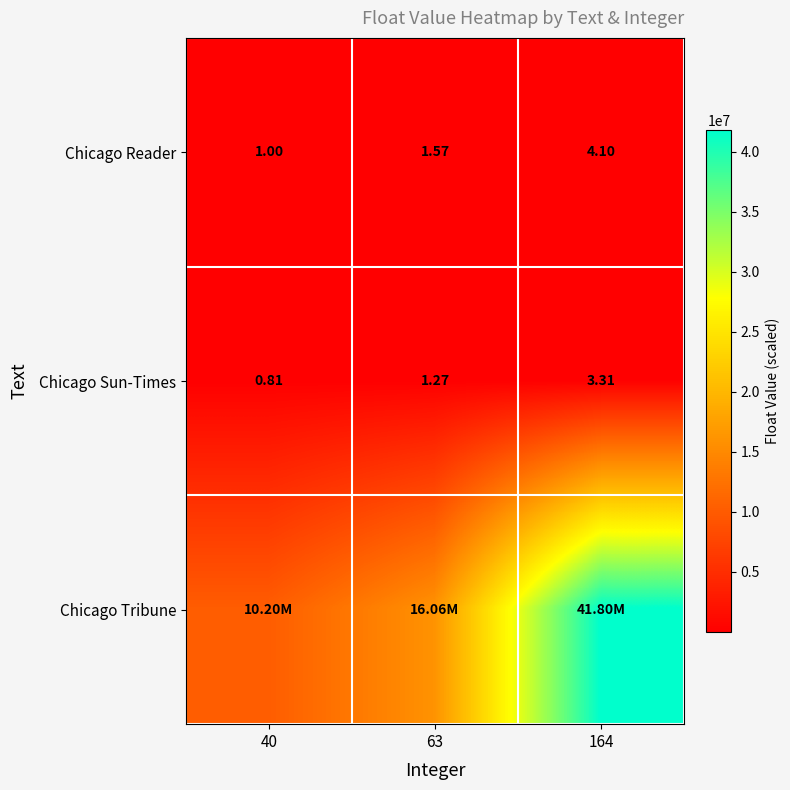

Between 40 and 63, which series saw the biggest shift?

Chicago Tribune